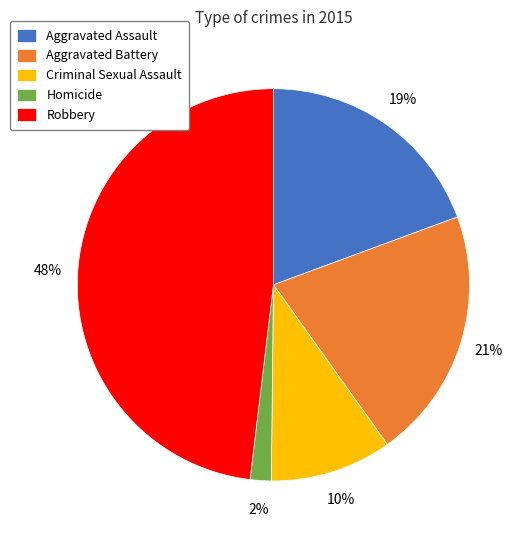

What percentage is the Robbery slice, to the nearest percent?

48%